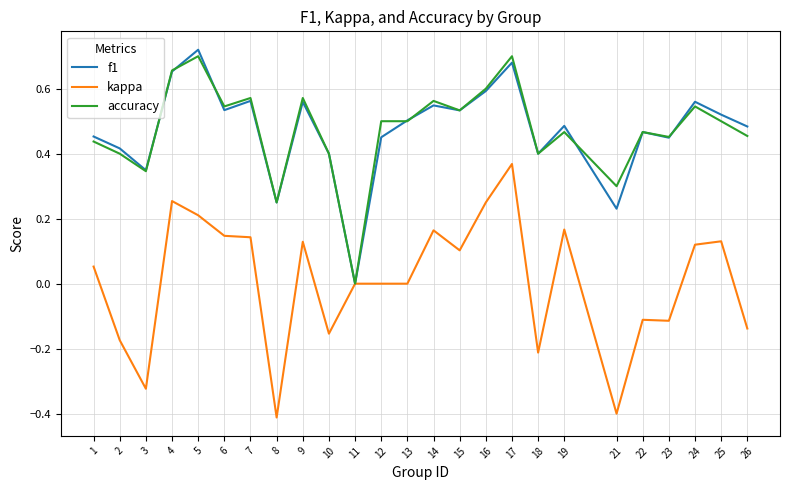

Which series changed the most between 10 and 13?

kappa